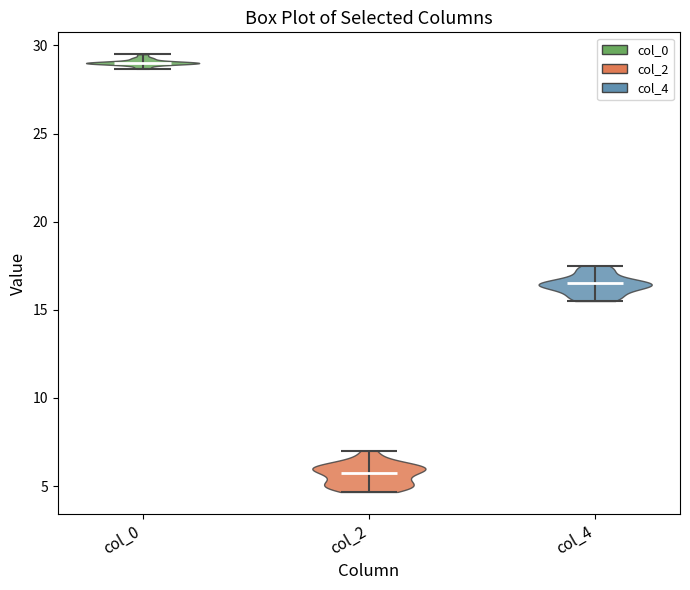

Where does the median line of the violin for col_2 sit on the y-axis? The values are not printed on the chart, so give them approximately, as read against the axis.

6.0